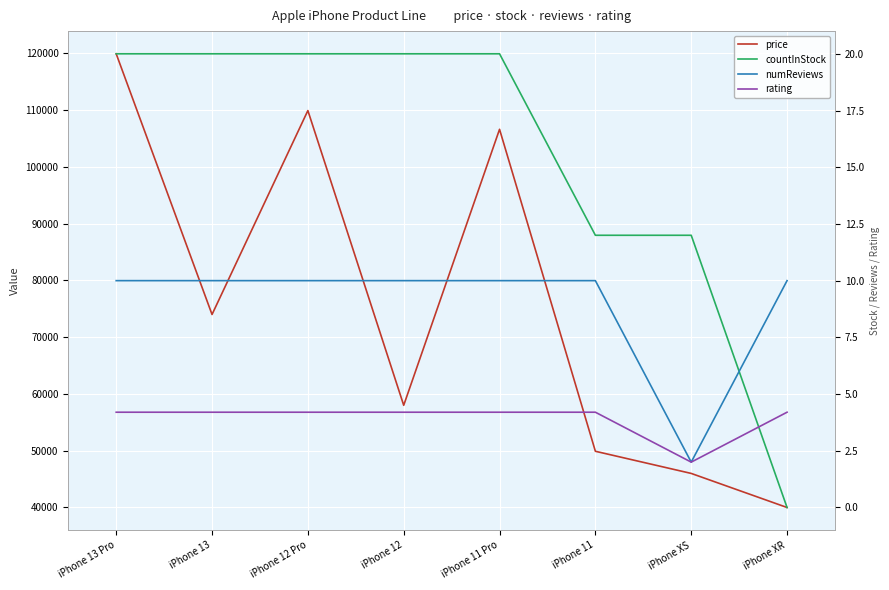

Reading left to right, extract all data points from this chart.

price: 119900.0	73990.0	109900.0	57999.0	106600.0	49900.0	45999.0	39999.0
countInStock: 20.0	20.0	20.0	20.0	20.0	12.0	12.0	0.0
numReviews: 10.0	10.0	10.0	10.0	10.0	10.0	2.0	10.0
rating: 4.2	4.2	4.2	4.2	4.2	4.2	2.0	4.2